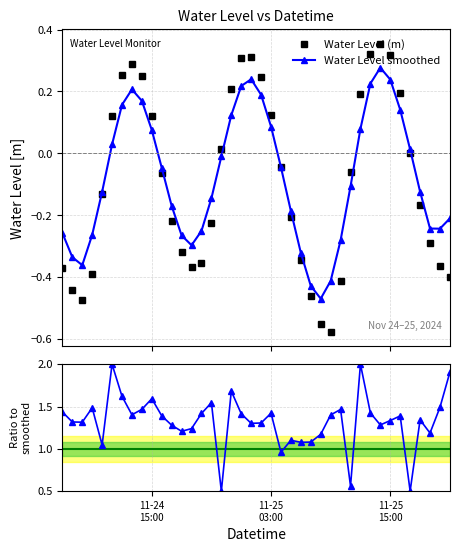

How many interior local valleys does the Water Level smoothed series have?

4